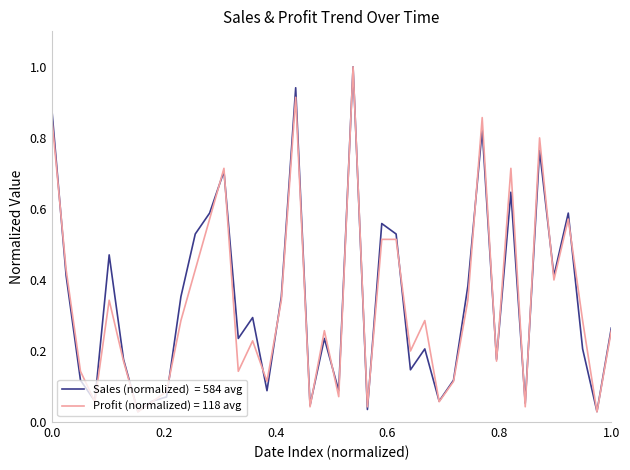

What is the greatest value displayed?

1.0